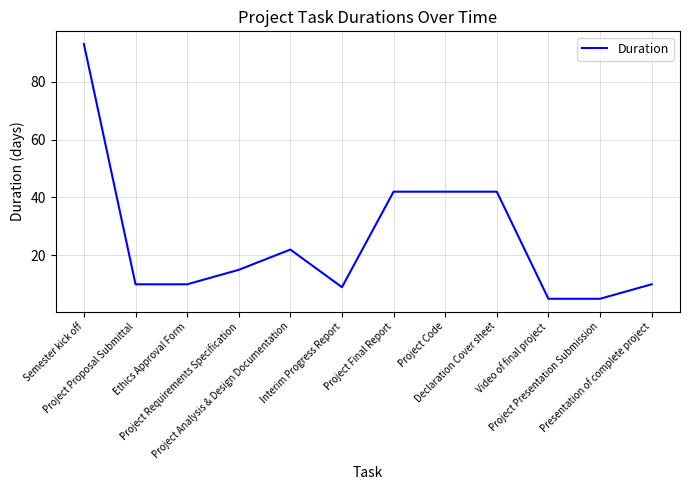

What is the smallest value displayed?

5